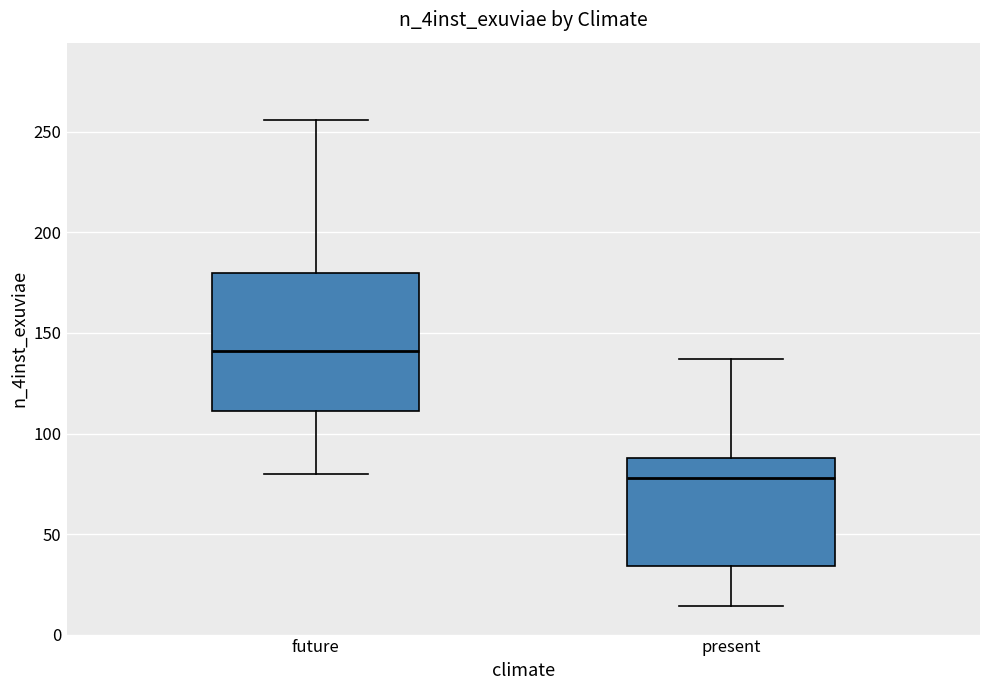

Reading left to right, transcribe this box plot: for each box, give where its median line is, the range the box spans, and where its two whiskers end, as read against the y-axis. The values are not printed on the chart, so give them approximately, as read against the axis.

future: median 140, box 110 to 180, whiskers 80 to 255
present: median 80, box 35 to 90, whiskers 15 to 135